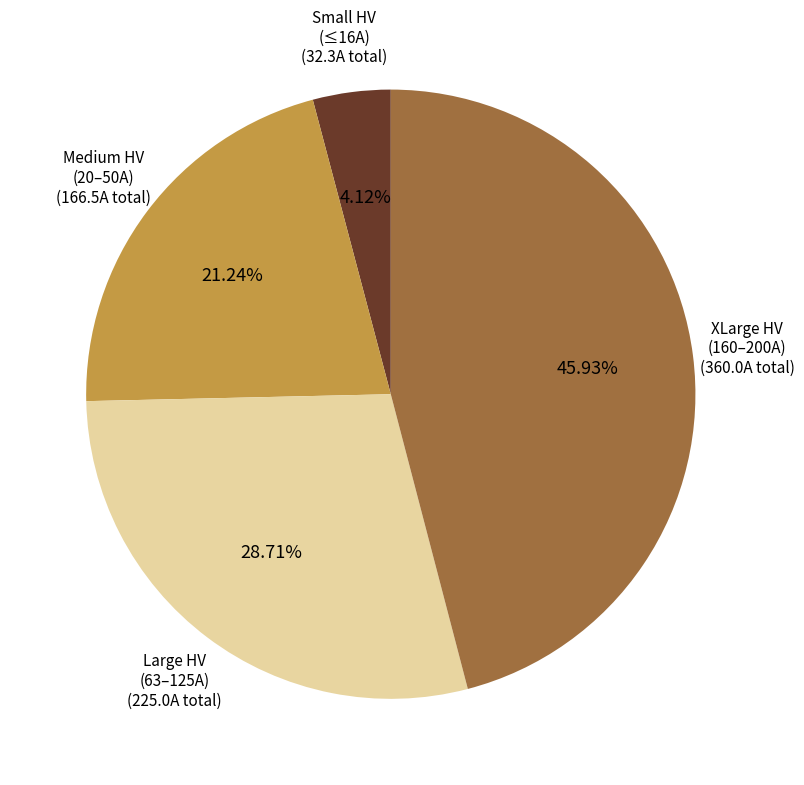

How many segments does this pie chart have?

4